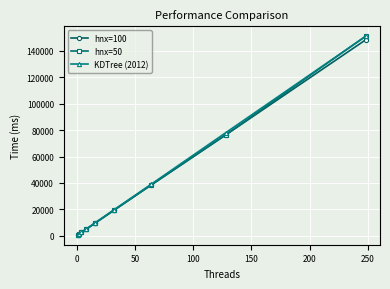

True or false: hnx=50 has more than 2 interior local peaks.

False